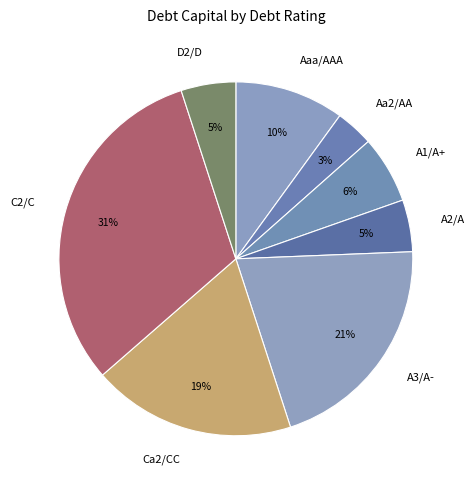

Combined, do A2/A and Aaa/AAA account for over 50%?

No